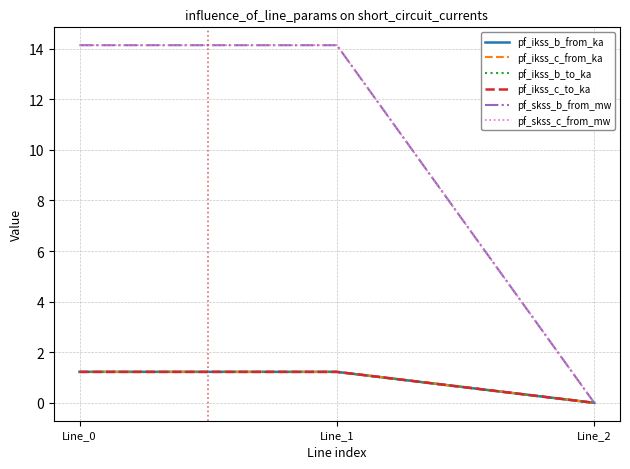

Does the chart display data point markers on the line(s)?

No